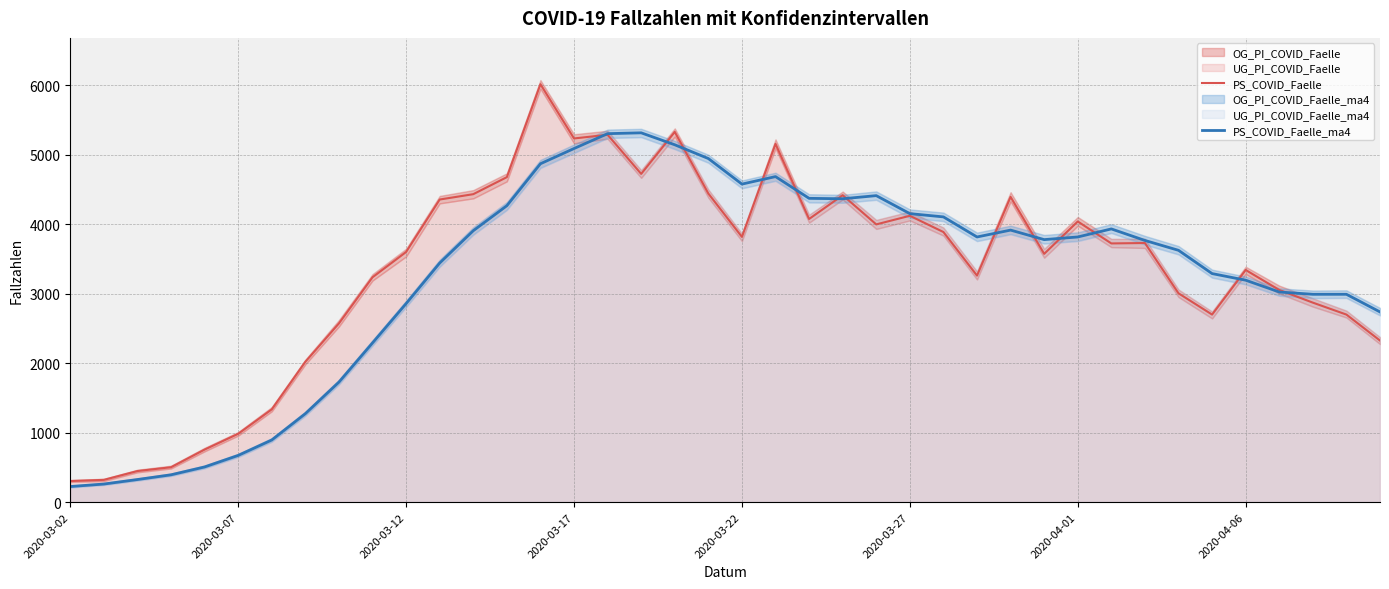

True or false: PS_COVID_Faelle and PS_COVID_Faelle_ma4 cross at least once.

True